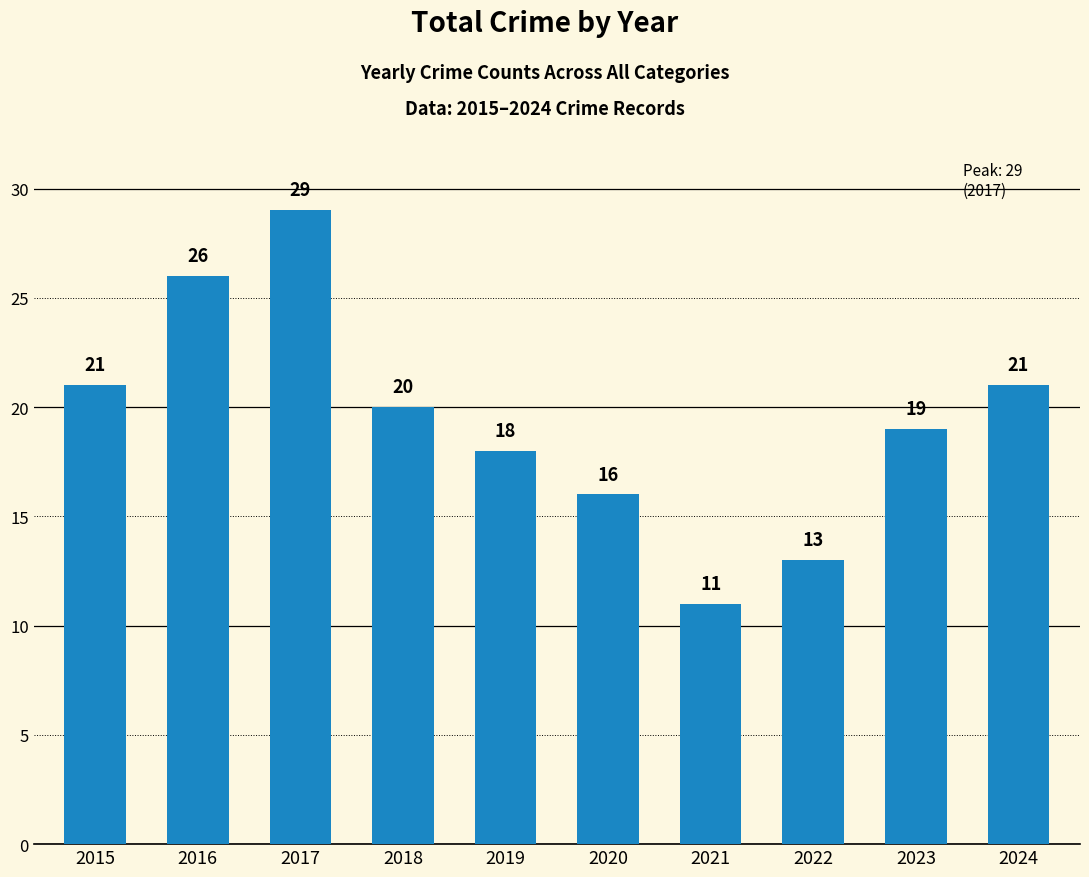

Does the chart contain stacked bars?

No